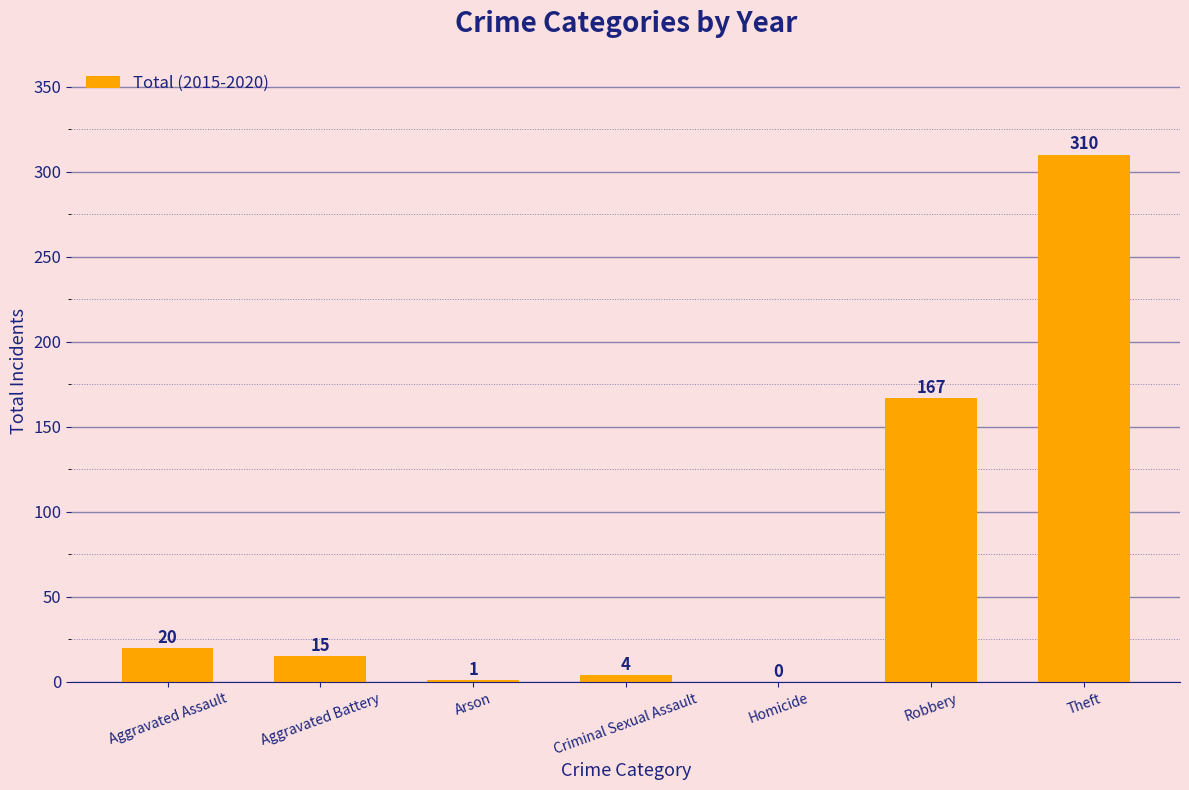

Between Criminal Sexual Assault and Arson, which is larger?

Criminal Sexual Assault